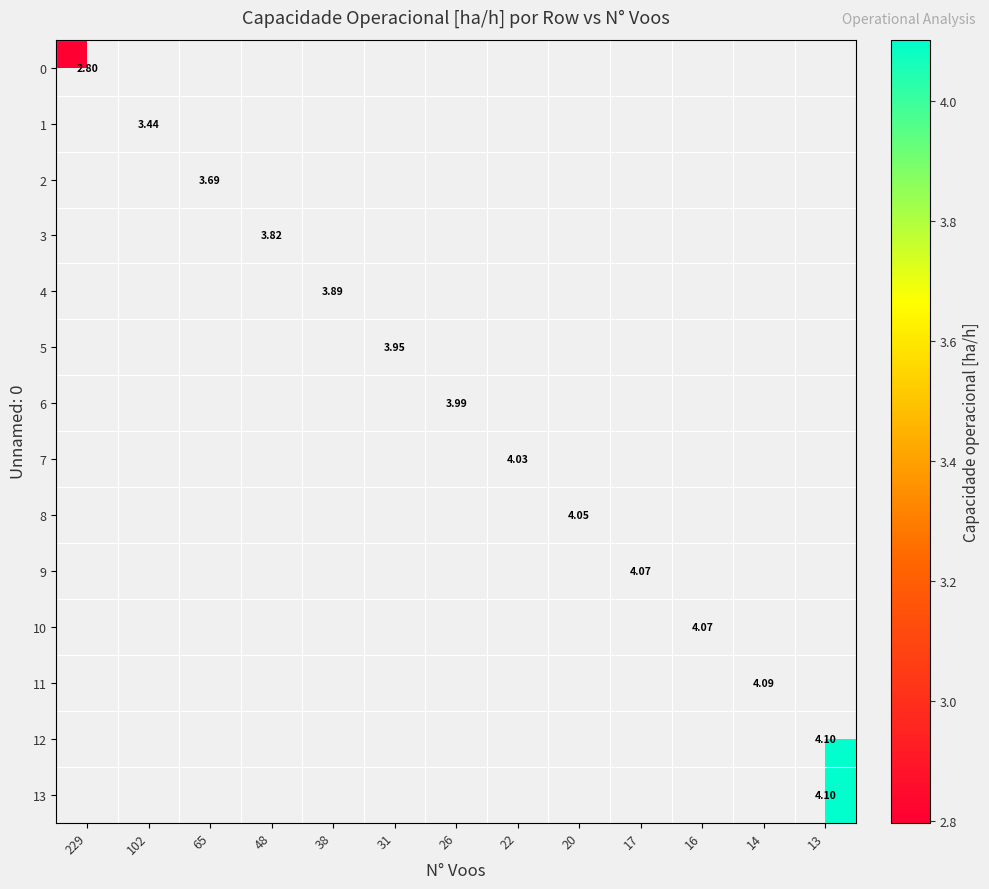

At how many categories does at least one series exceed 3?

12